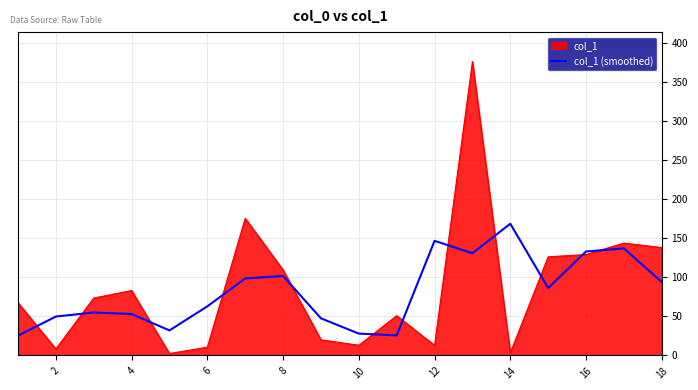

What is the highest value of the col_1 series?

376.4